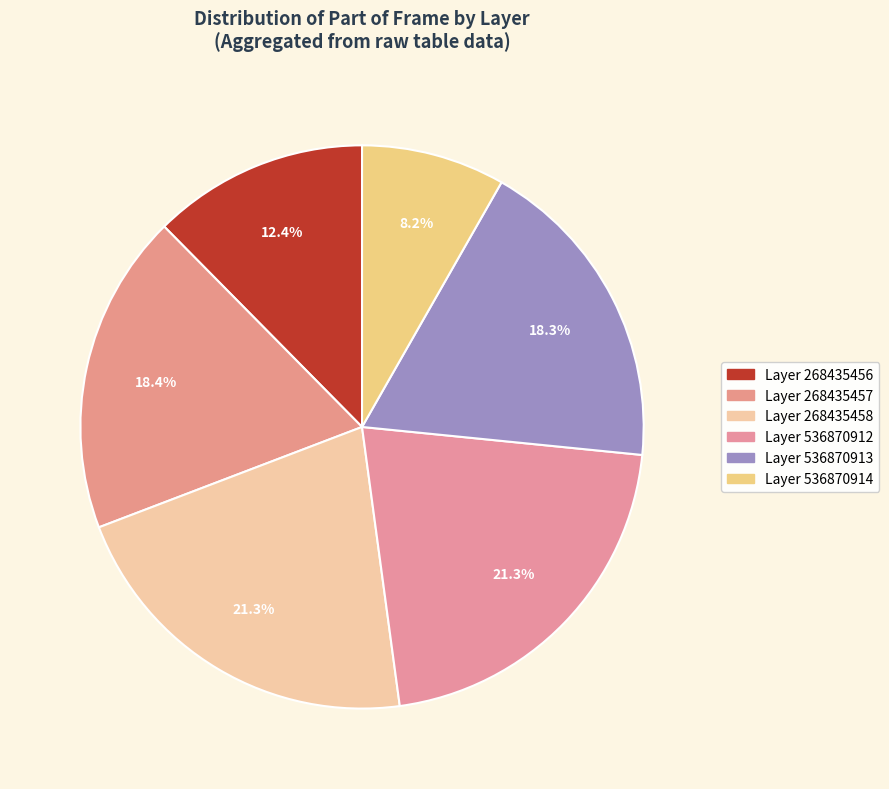

How many slices are in this pie chart?

6